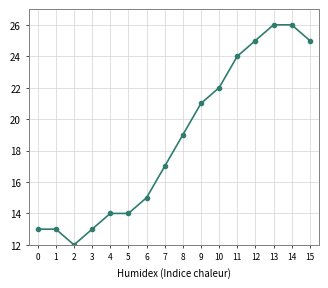

What is the minimum value shown in the chart?

12